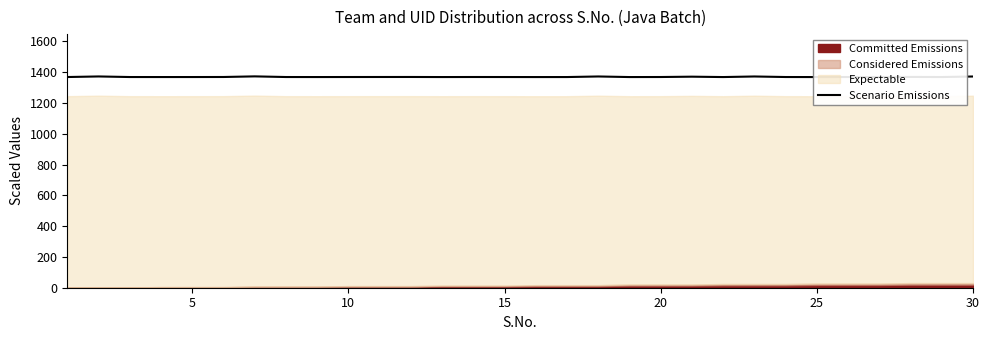

What is the maximum value shown in the chart?

1372.4